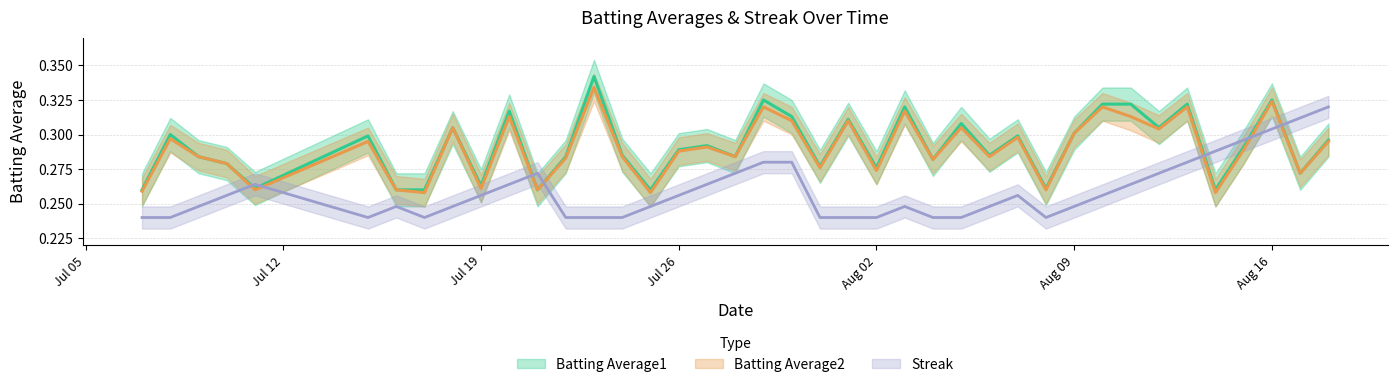

Which series ends up on top after the final intersection of Batting Average2 and Streak?

Streak